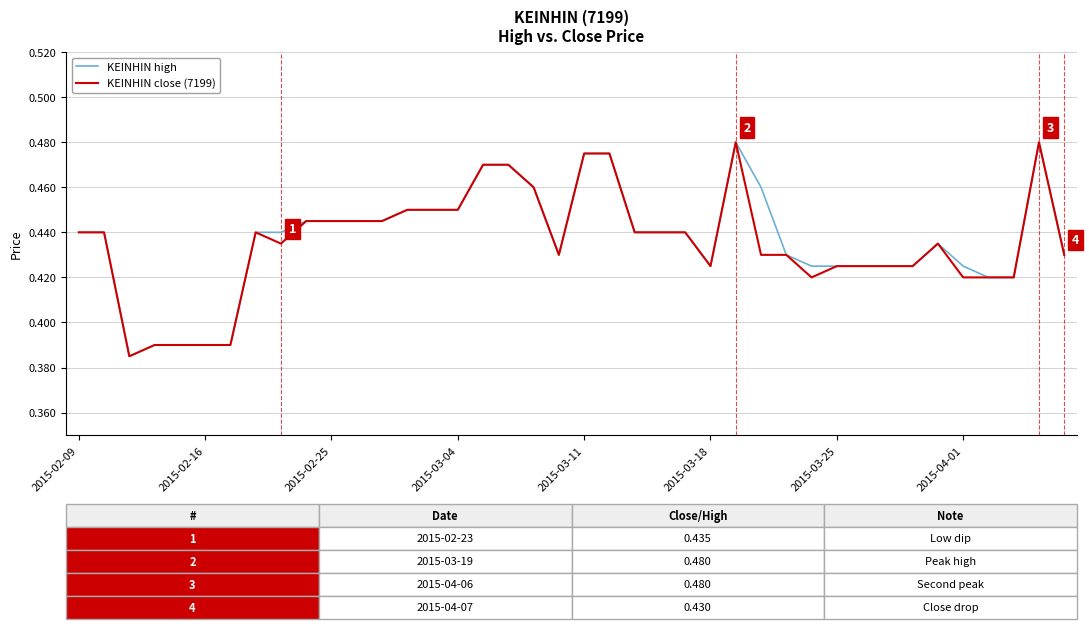

True or false: KEINHIN close (7199) and KEINHIN high cross at least once.

False